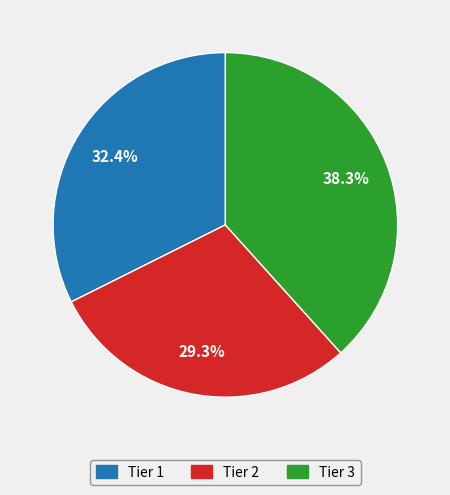

Which slice is the smallest?

Tier 2